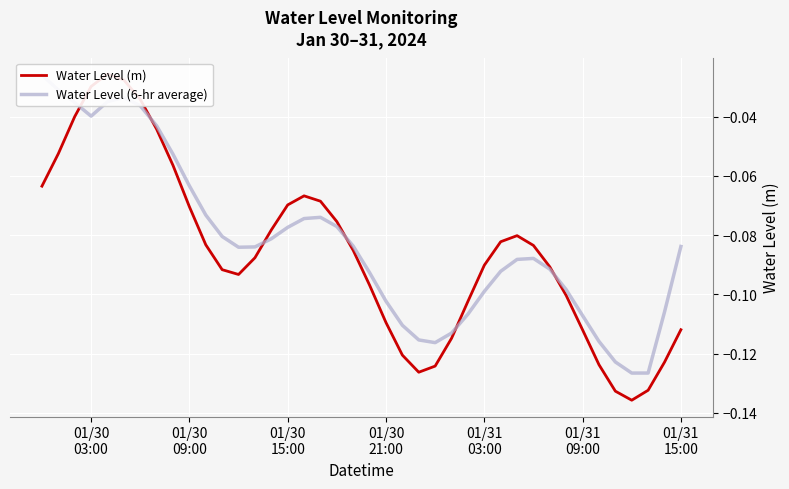

Does the chart display data point markers on the line(s)?

No